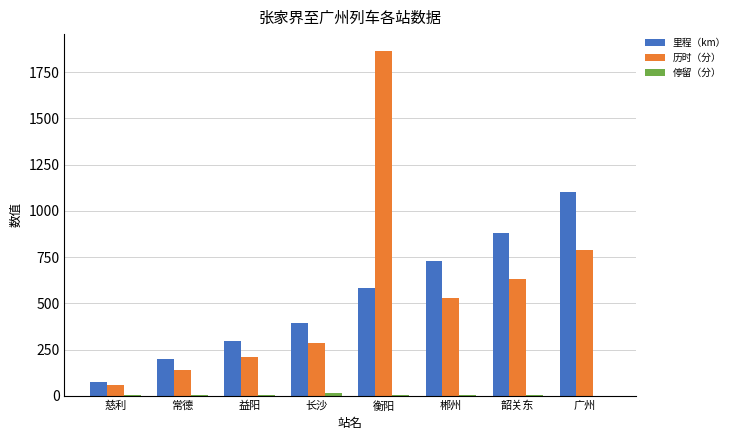

How many categories are shown in the chart?

8